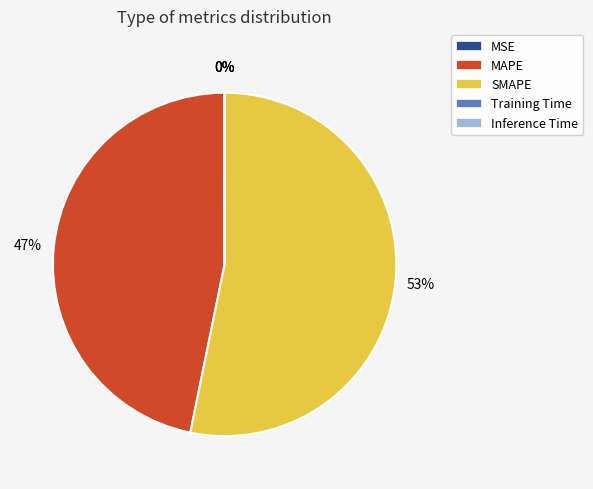

The SMAPE slice represents 39% of the pie. True or false?

False